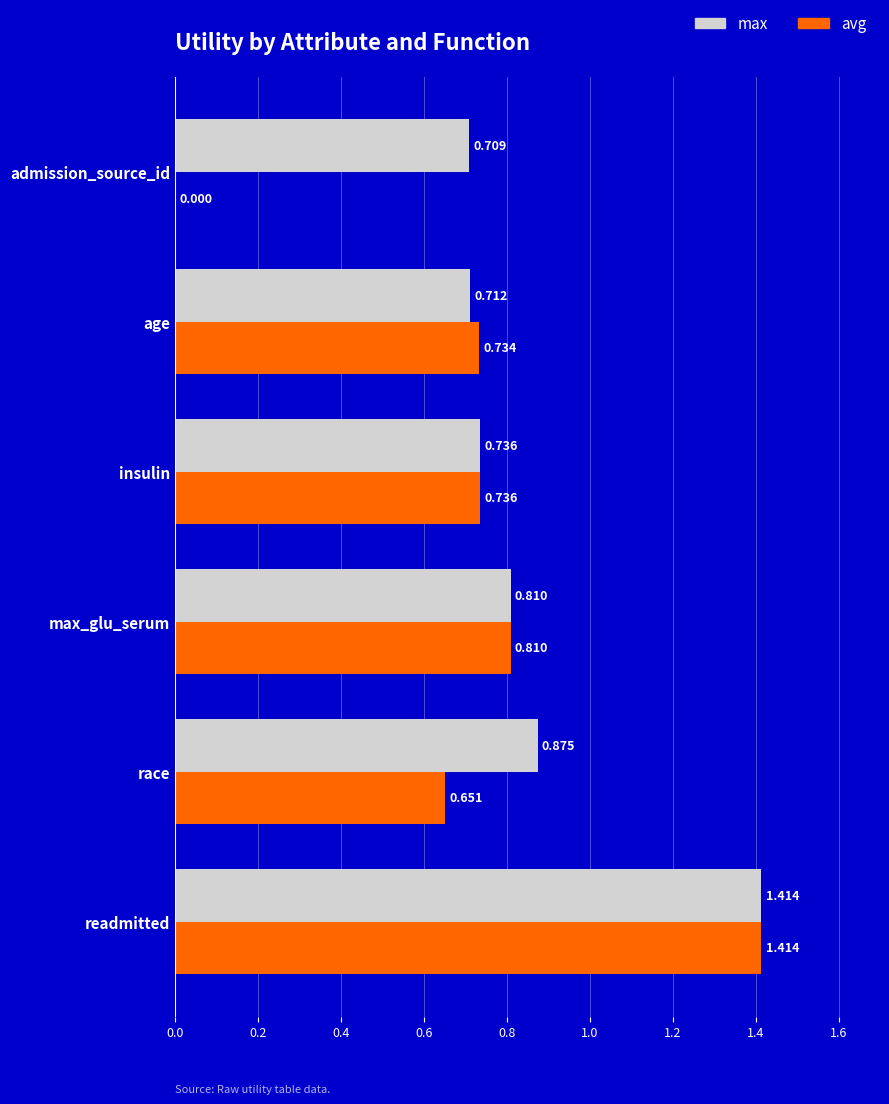

Which series changed the most between readmitted and admission_source_id?

avg